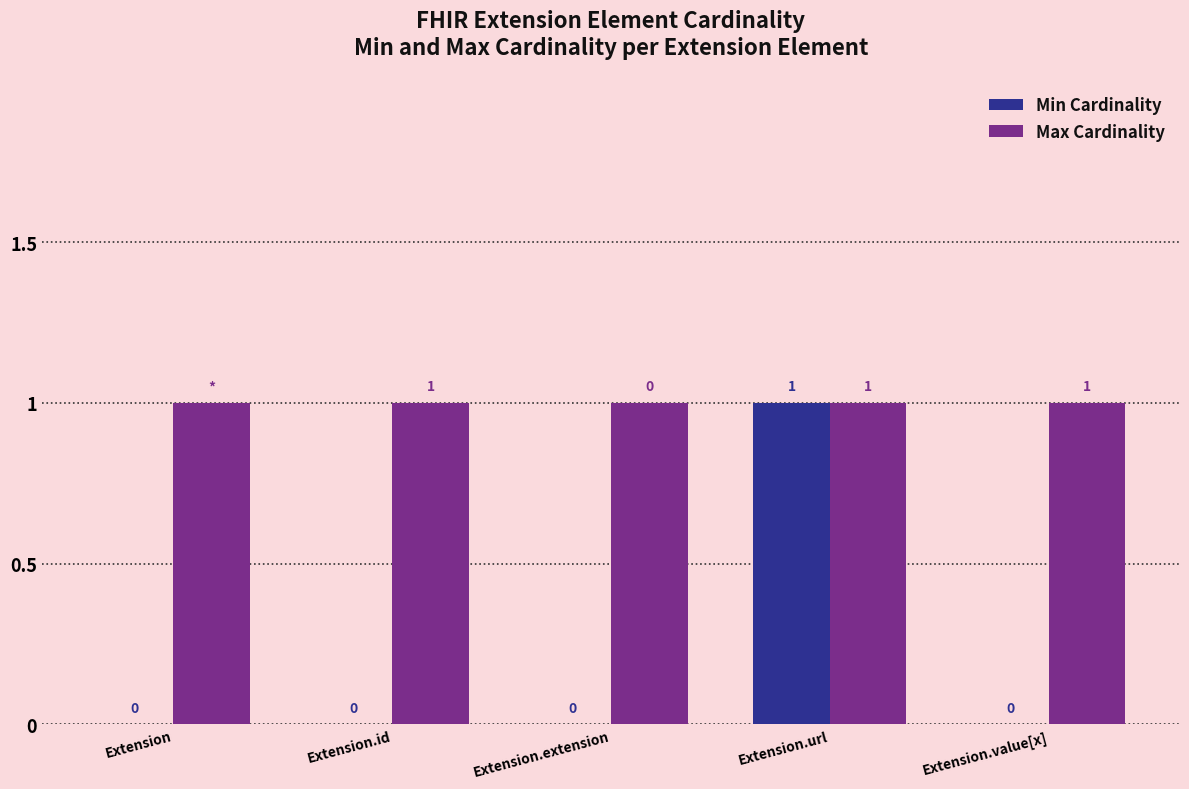

Which series changed the most between Extension.extension and Extension.url?

Min Cardinality